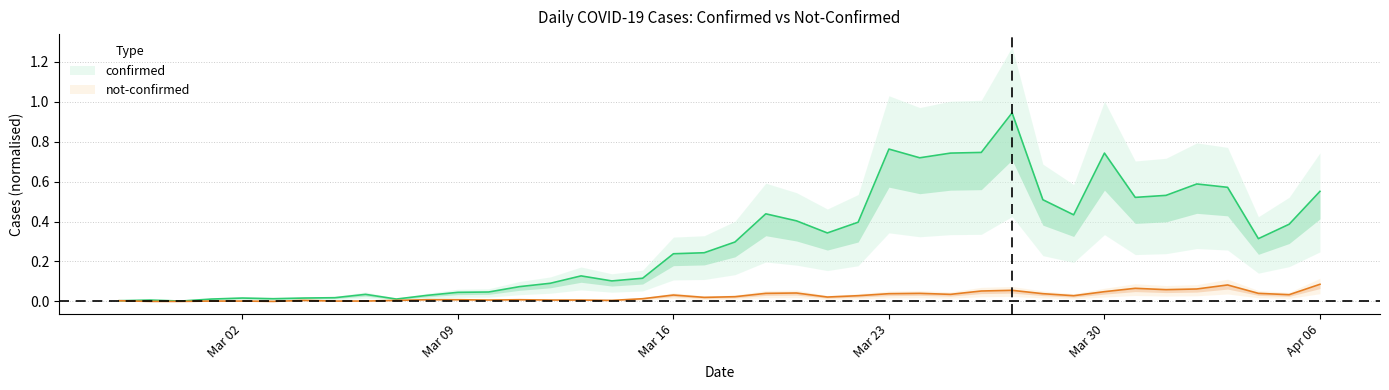

What is the maximum value for not-confirmed?

0.1